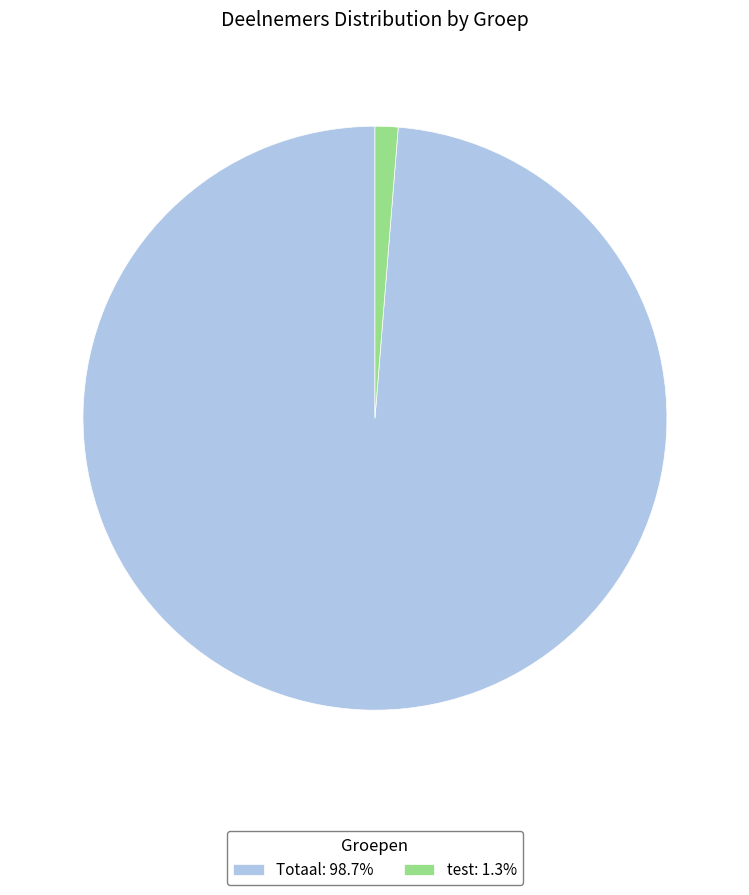

Does Totaal: 98.7% represent more than half of the total?

Yes